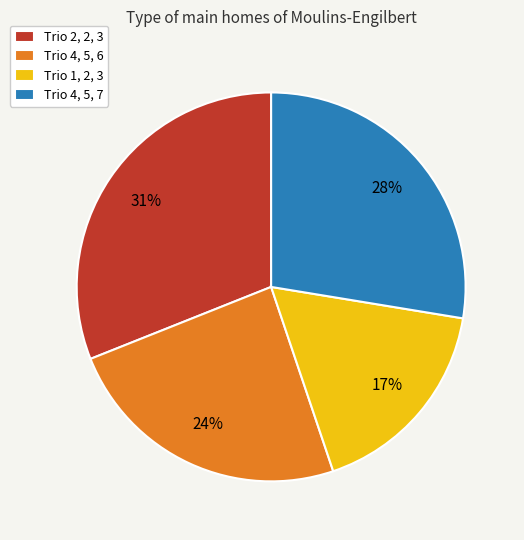

True or false: Trio 1, 2, 3 accounts for 17% of the total.

True